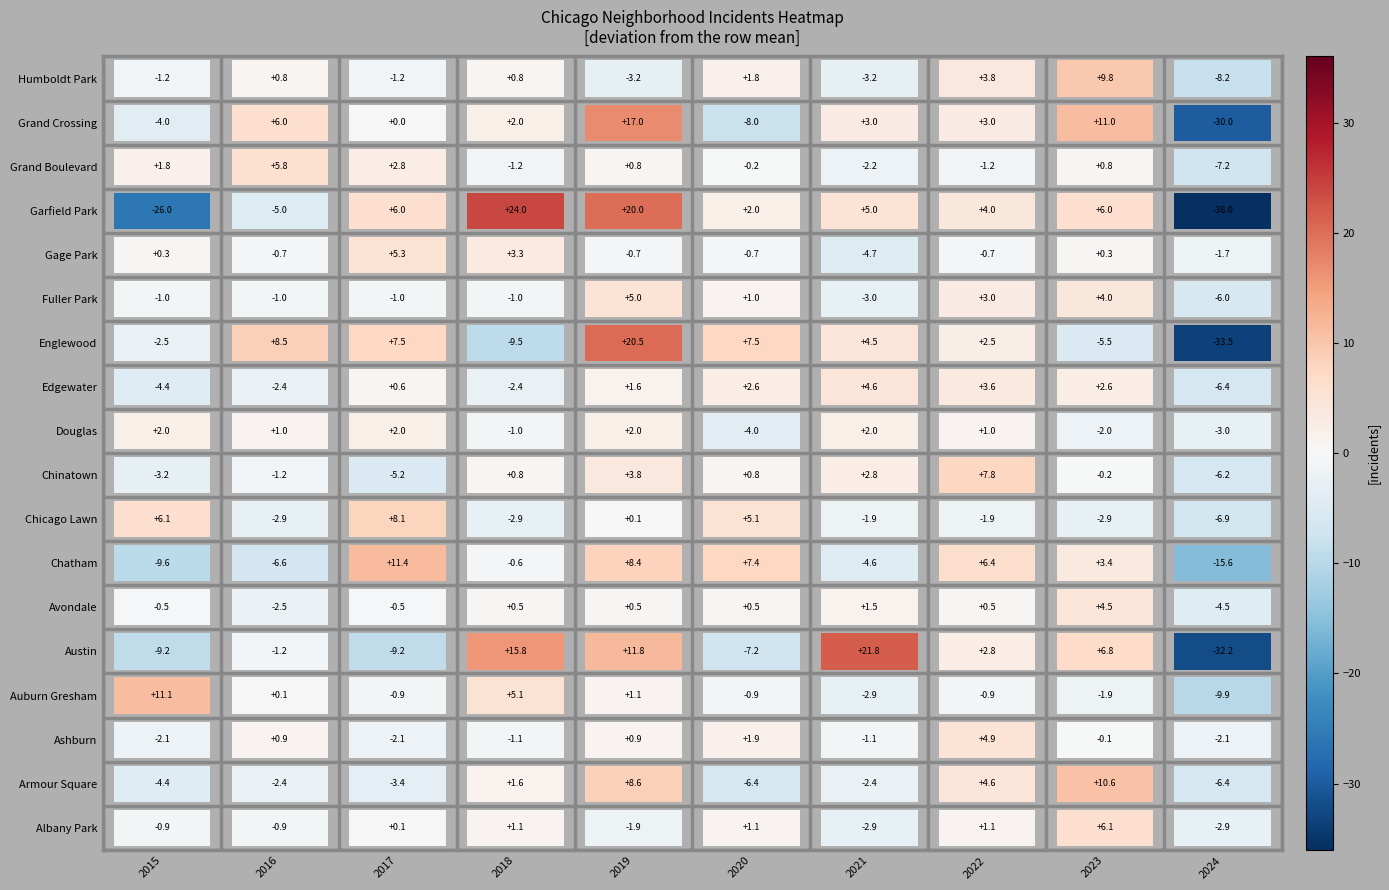

List the labels in order of Chicago Lawn value, largest first.

2, 0, 5, 4, 6, 7, 1, 3, 8, 9